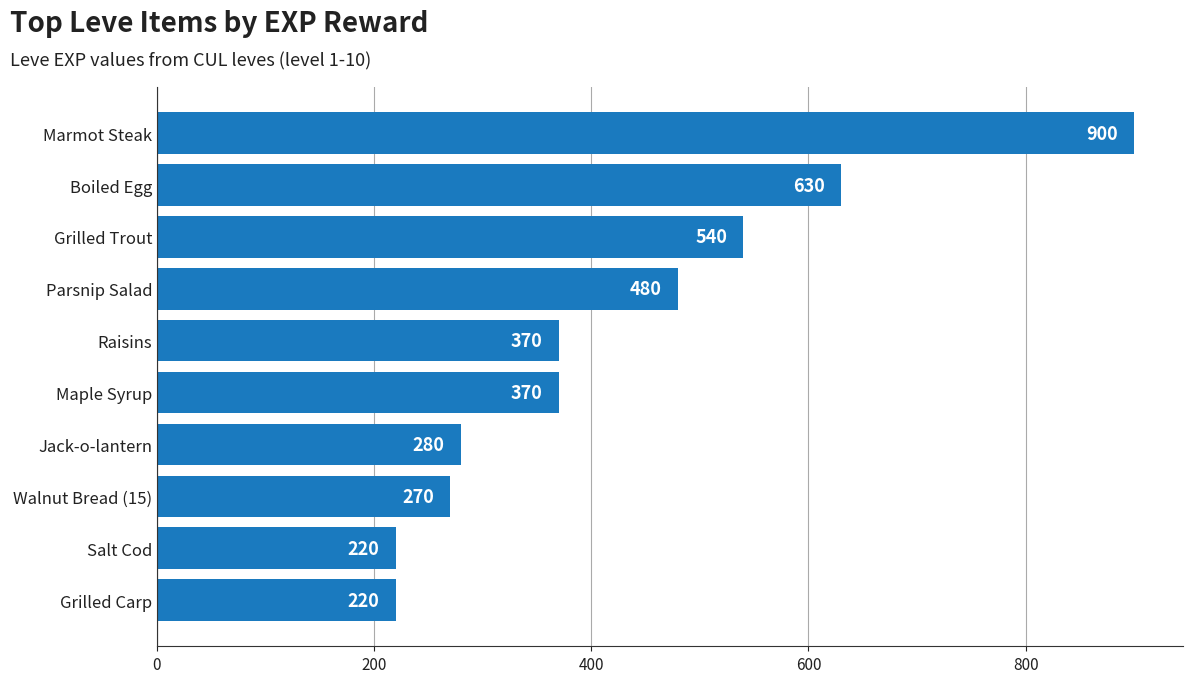

The value at Maple Syrup is 244. True or false?

False